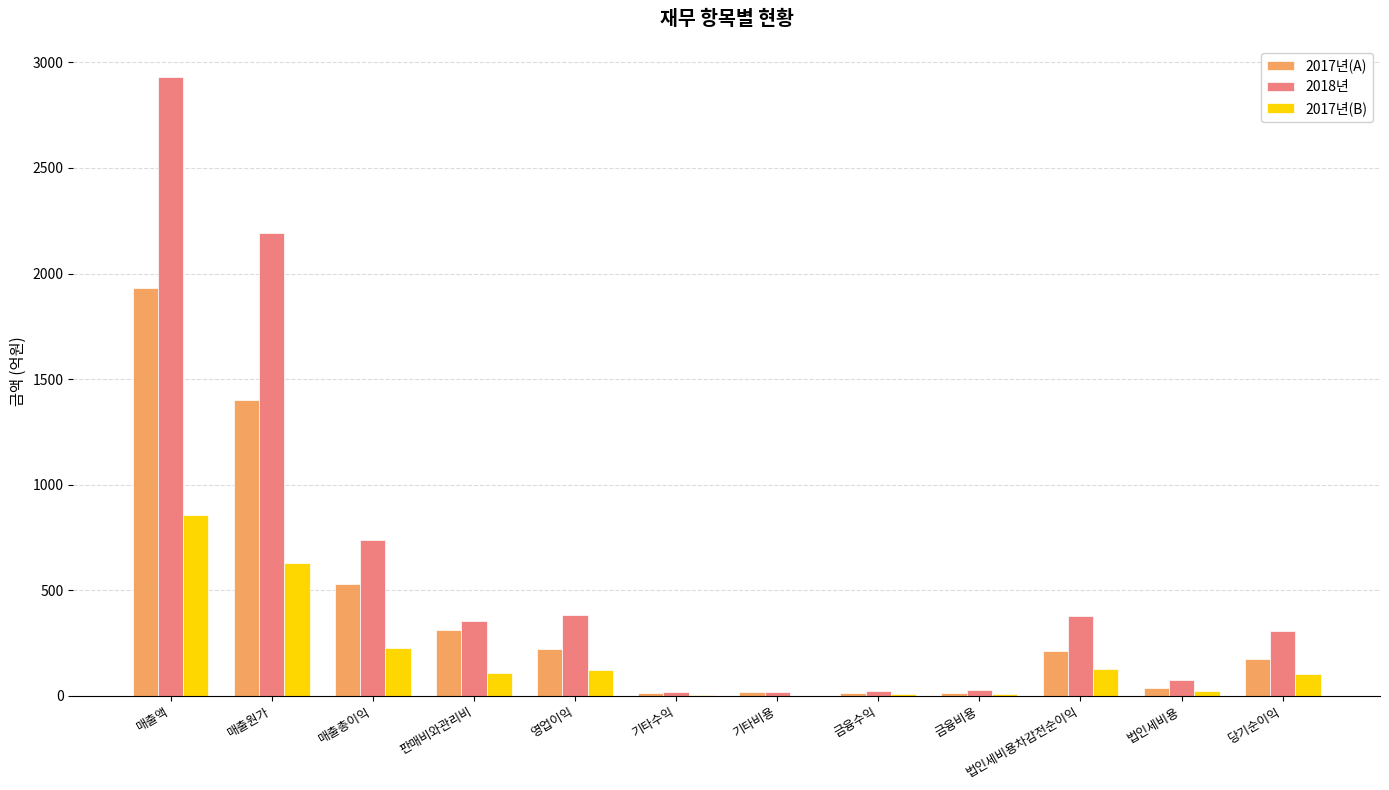

What is the total value across all series at 매출액?

5718.7